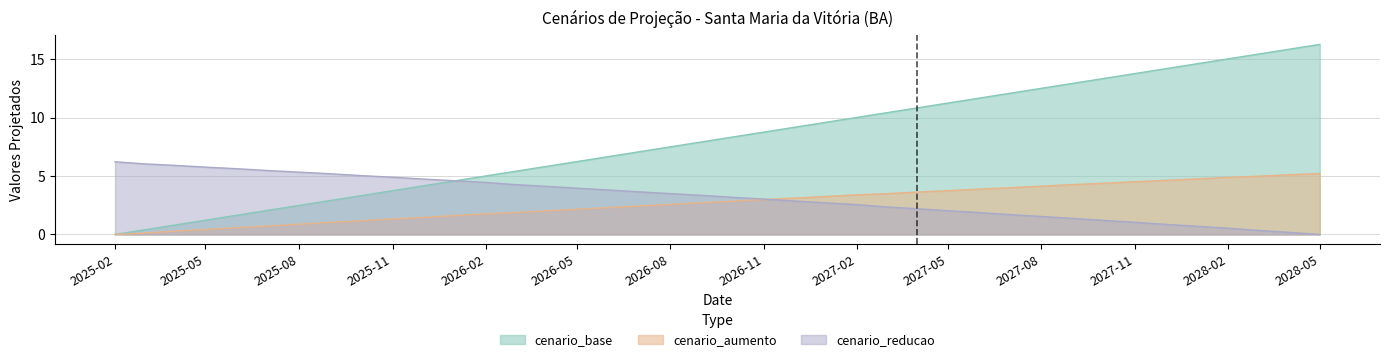

True or false: cenario_aumento and cenario_base intersect in this chart.

False